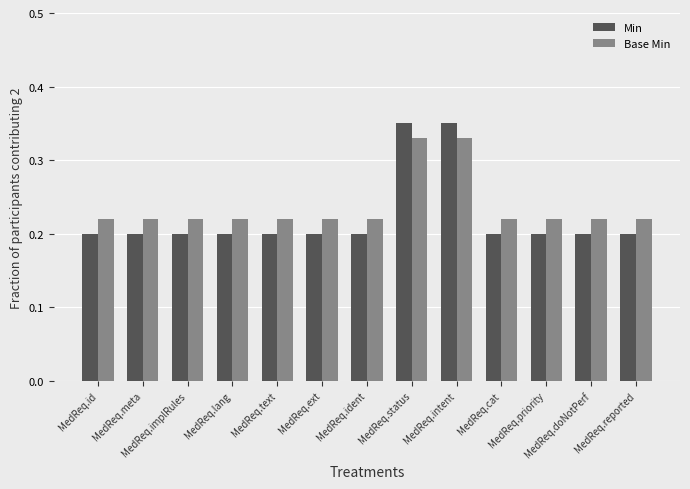

Is the value of Base Min at MedReq.doNotPerf greater than the value of Min at MedReq.id?

Yes